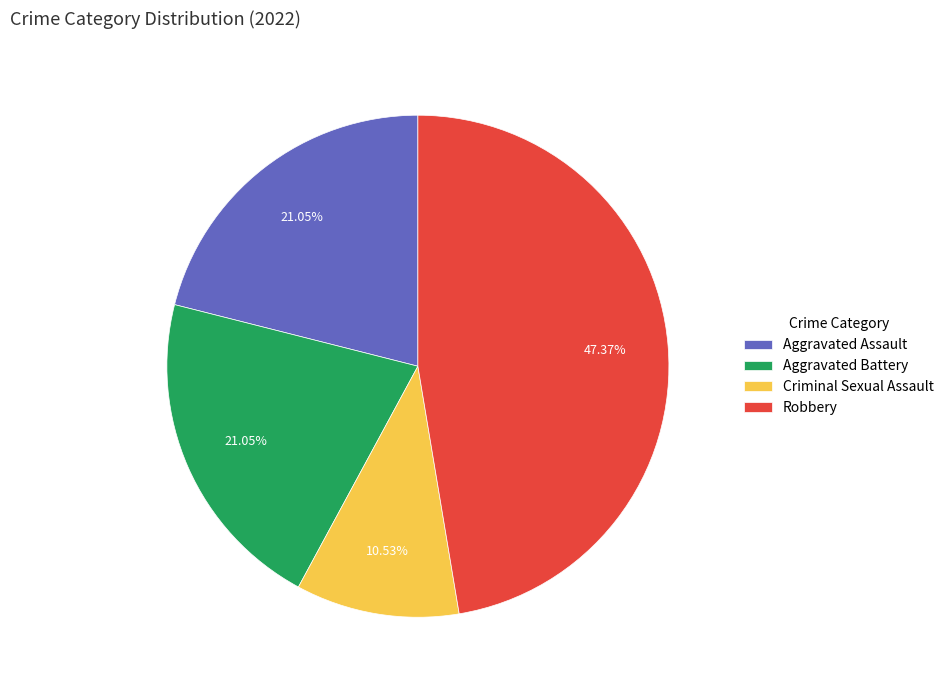

Between Criminal Sexual Assault and Aggravated Assault, which is larger?

Aggravated Assault